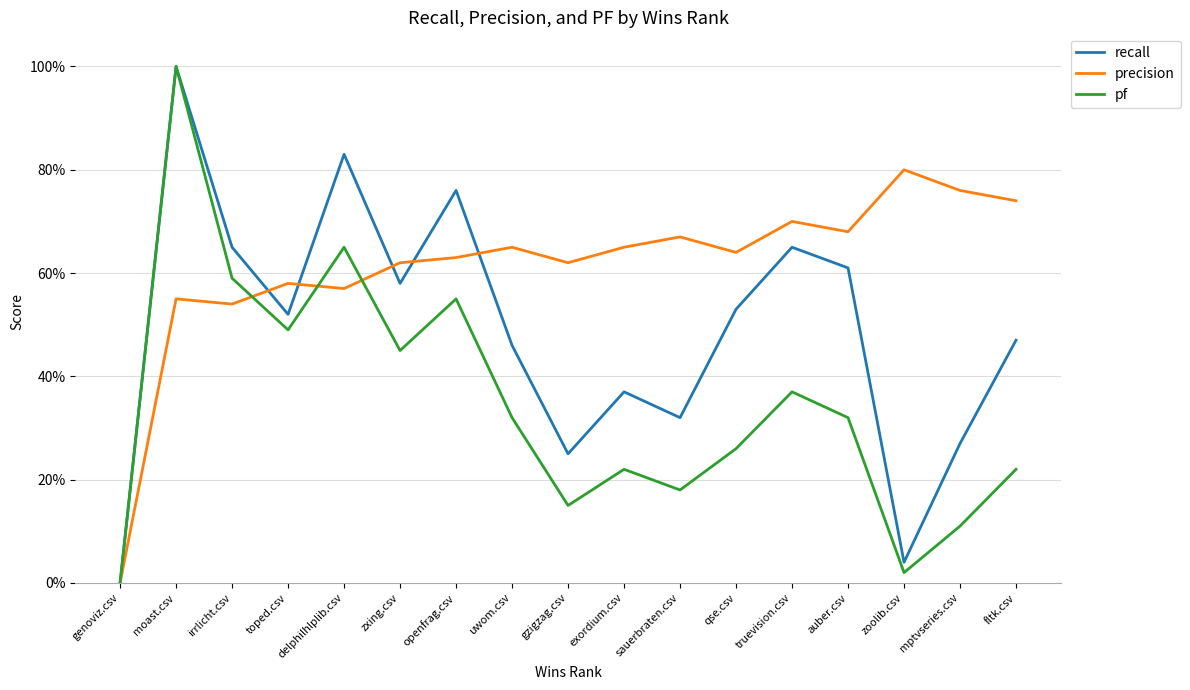

What are all the series names shown in the legend?

recall, precision, pf